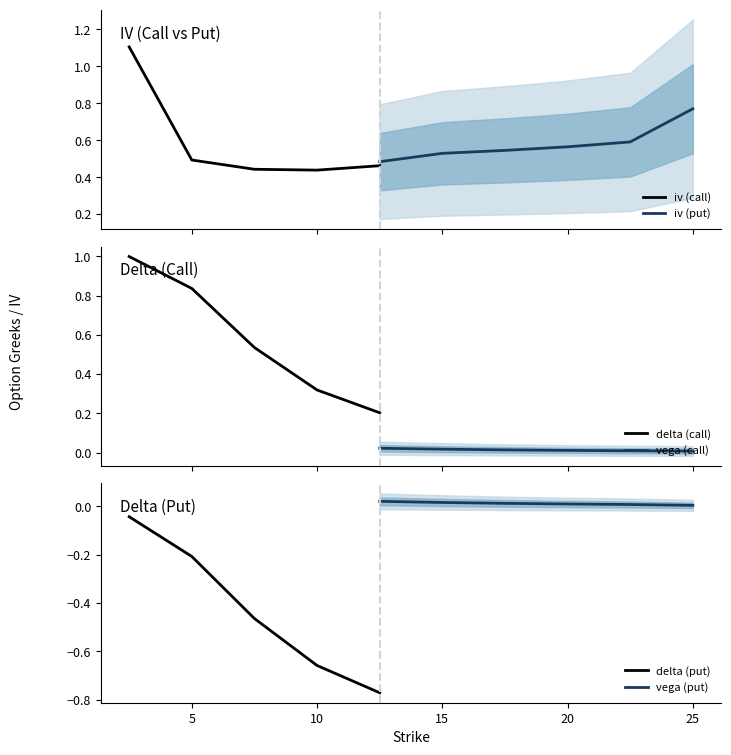

True or false: vega (put) and delta (put) cross at least once.

False